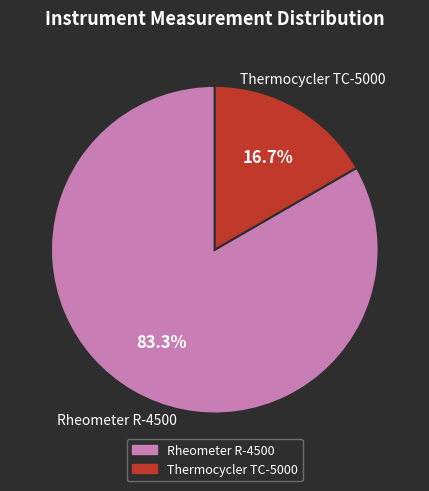

What percentage is the Rheometer R-4500 slice, to the nearest percent?

83%